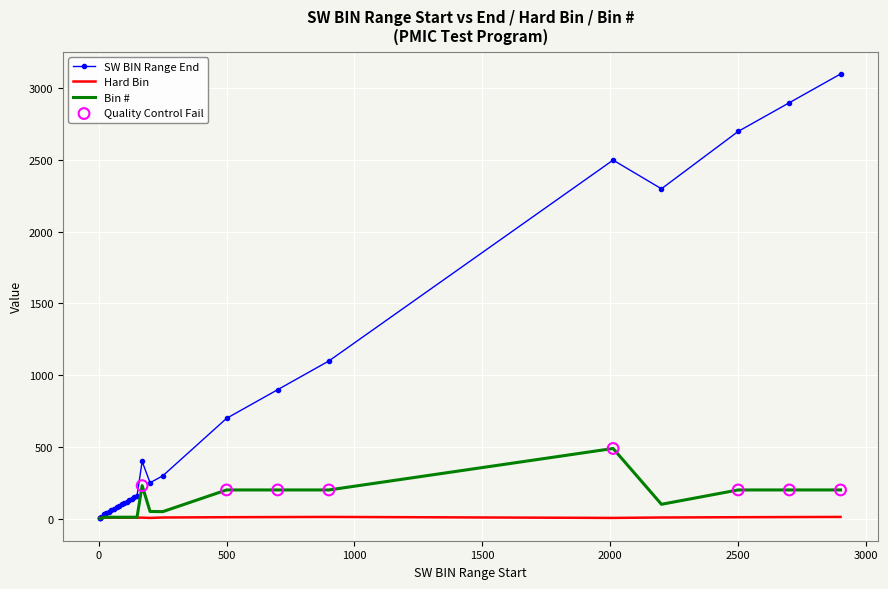

Which series has the largest range (max minus min)?

SW BIN Range End